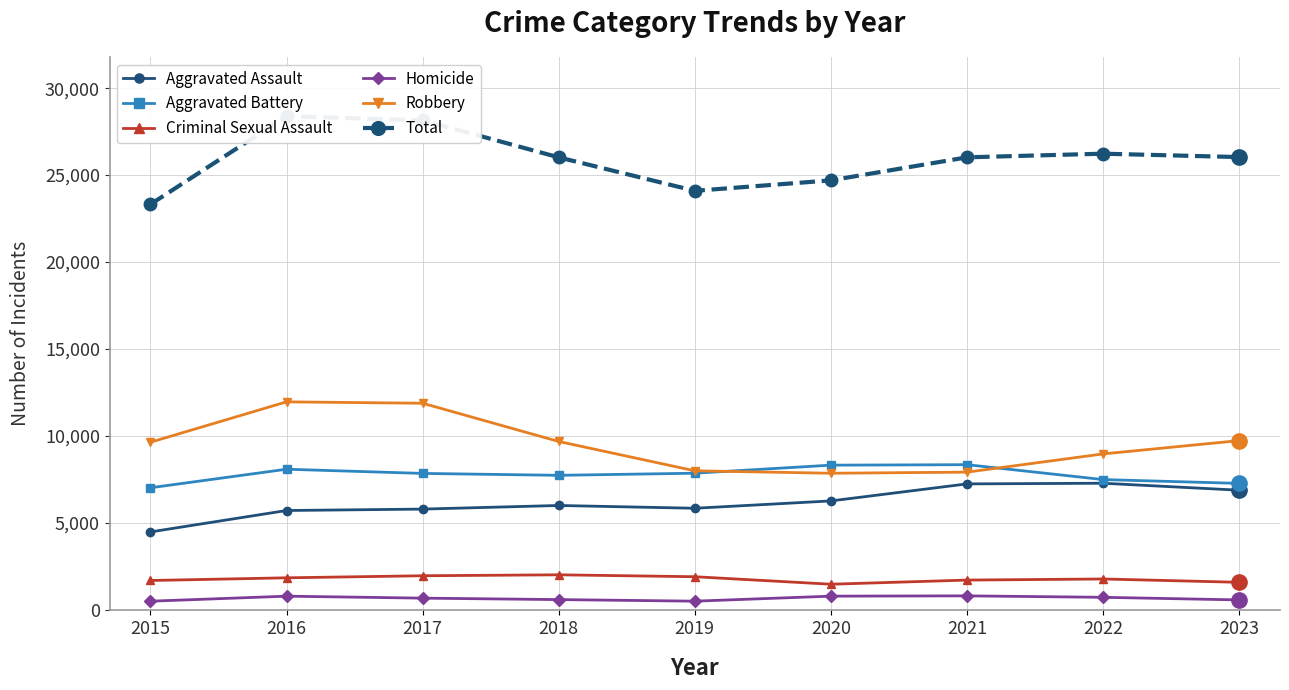

True or false: Aggravated Assault and Robbery intersect in this chart.

False